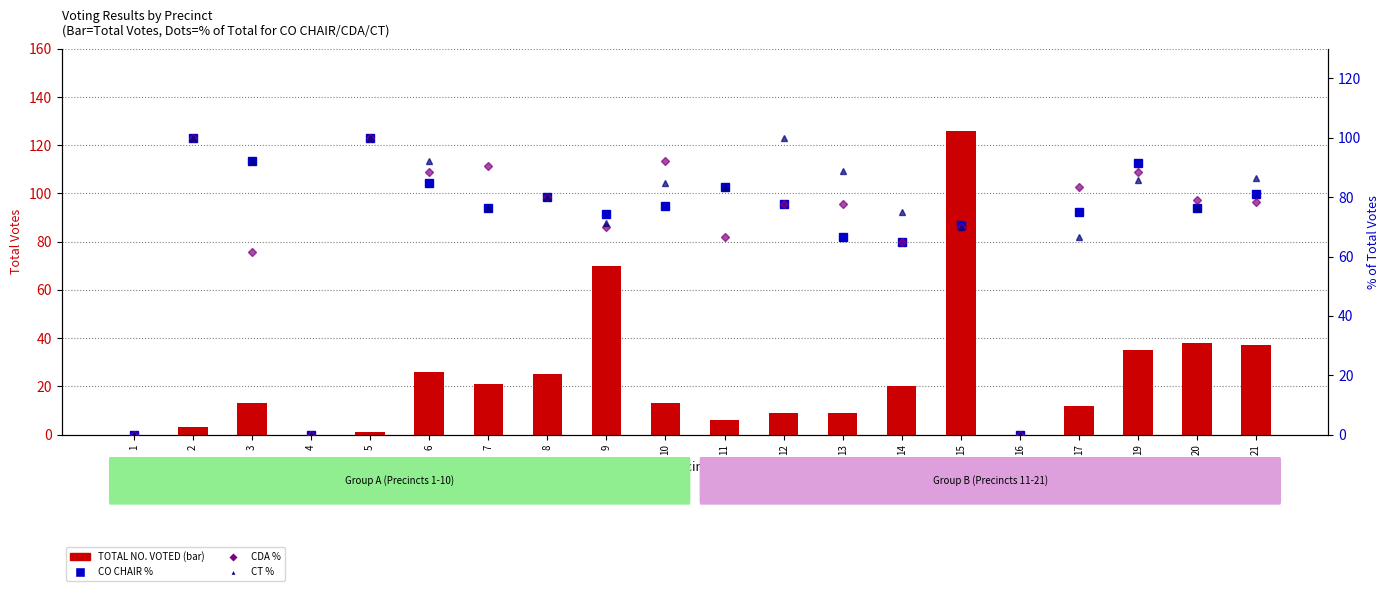

Which has a higher value, 7 or 9?

9